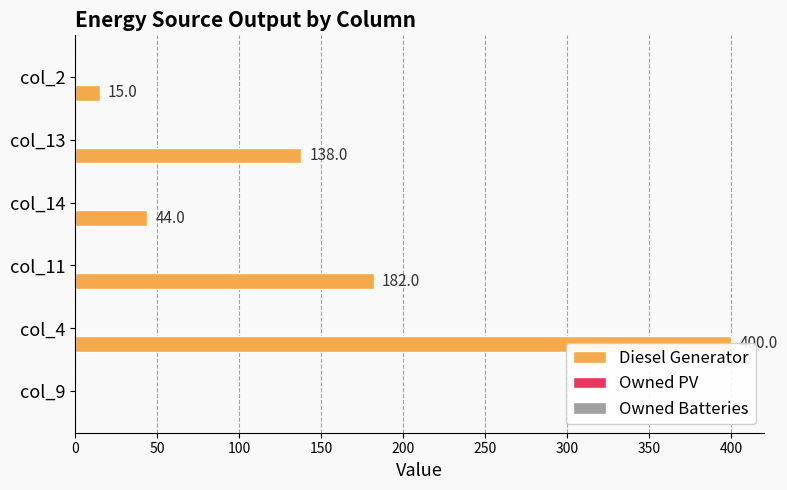

Rank the series by their maximum value, from highest to lowest.

Diesel Generator, Owned PV, Owned Batteries